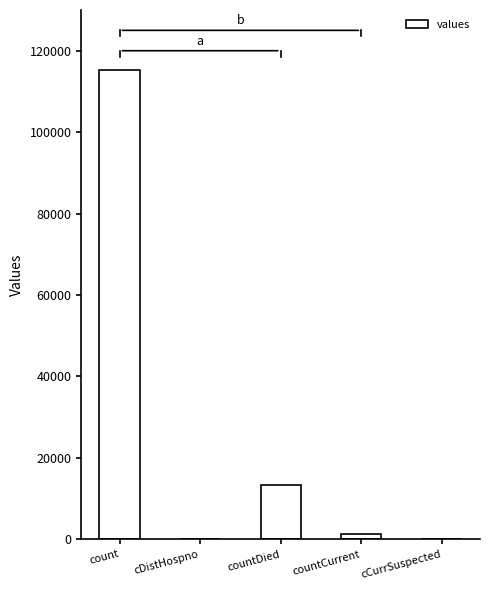

Which has a higher value, count or countCurrent?

count